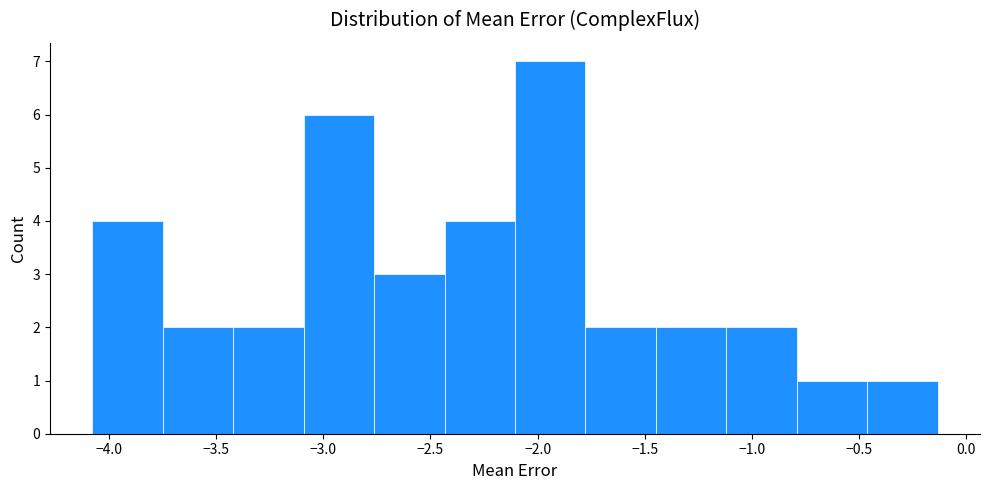

Reading left to right, transcribe this chart: for each bar, give the range it covers on the x-axis and its height. Neither the bar edges nor the heights are printed on the chart, so give them approximately, as read against the axes.

-4.10 to -3.75: 4
-3.75 to -3.40: 2
-3.40 to -3.10: 2
-3.10 to -2.75: 6
-2.75 to -2.45: 3
-2.45 to -2.10: 4
-2.10 to -1.80: 7
-1.80 to -1.45: 2
-1.45 to -1.10: 2
-1.10 to -0.80: 2
-0.80 to -0.45: 1
-0.45 to -0.15: 1